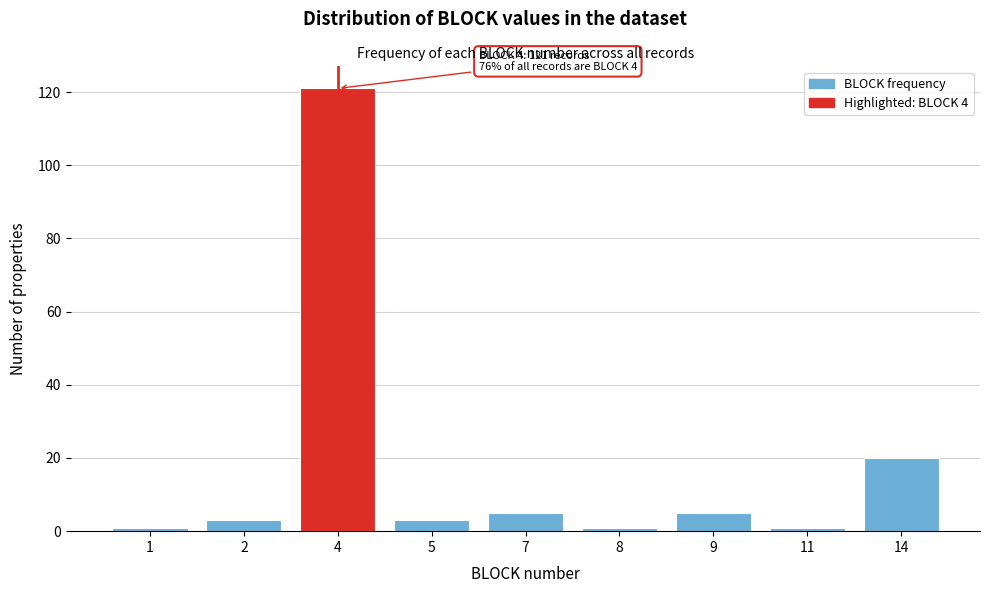

Reading left to right, list all the values displayed in this chart.

1=1	2=3	4=121	5=3	7=5	8=1	9=5	11=1	14=20